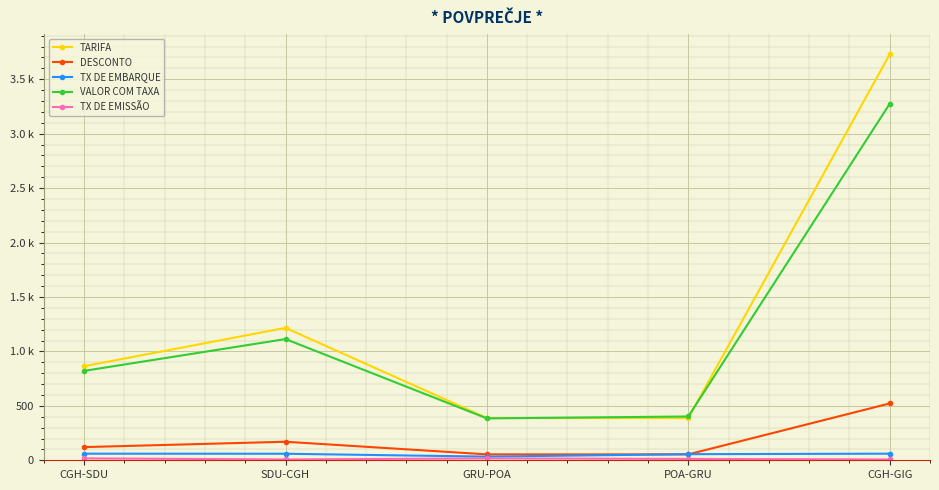

List the series in order of their peak value, lowest first.

TX DE EMISSÃO, TX DE EMBARQUE, DESCONTO, VALOR COM TAXA, TARIFA